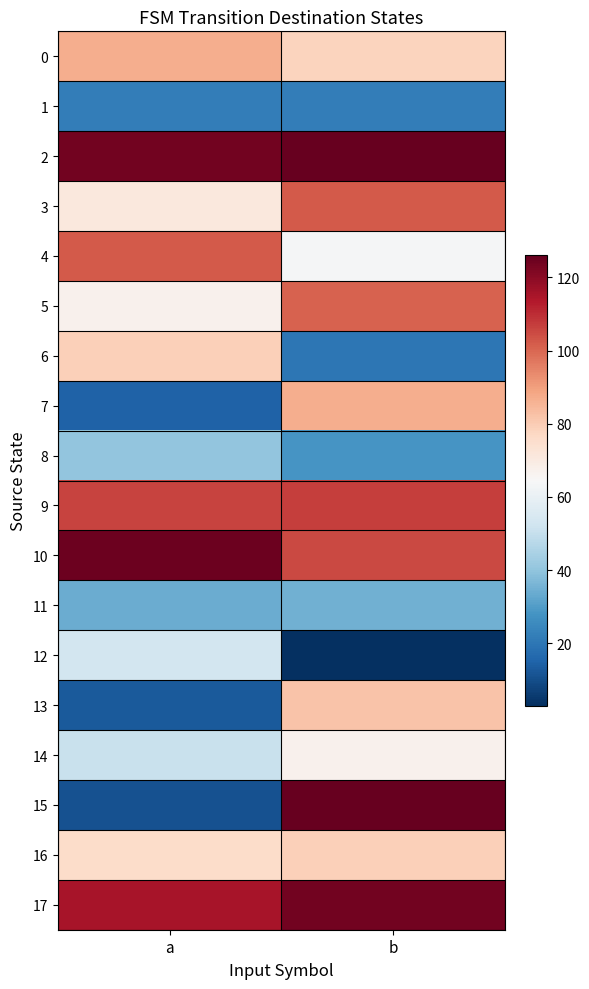

Which has a higher value, b or a?

a